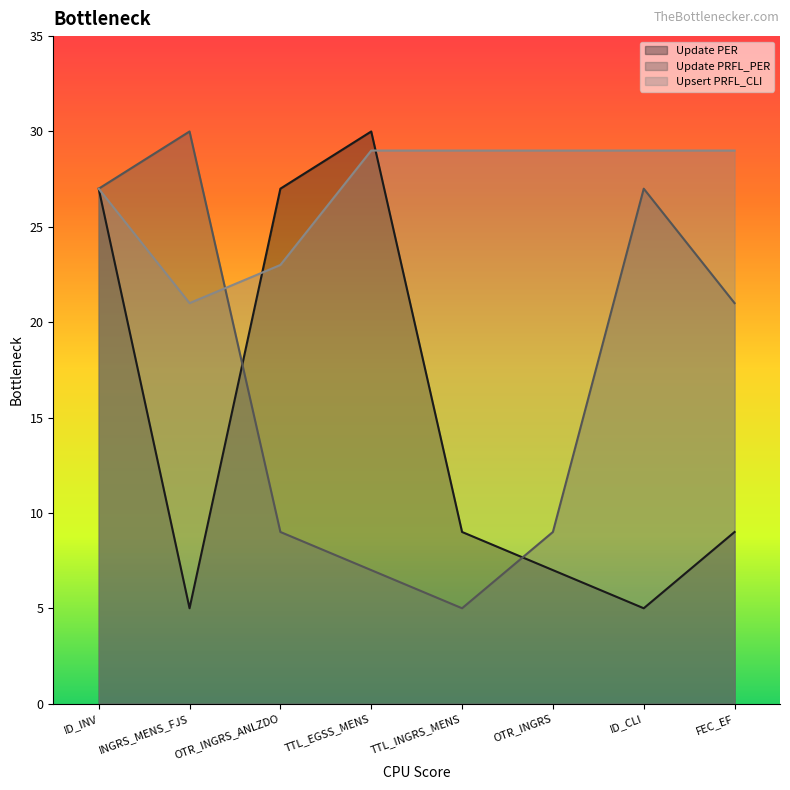

Between TTL_INGRS_MENS and FEC_EF, which is larger?

TTL_INGRS_MENS